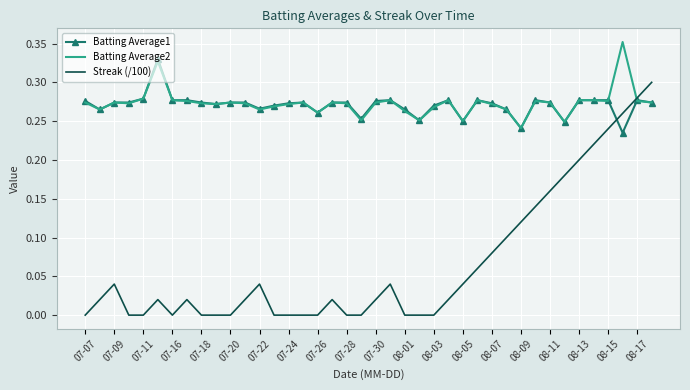

How many times do Batting Average2 and Streak (/100) cross each other?

1